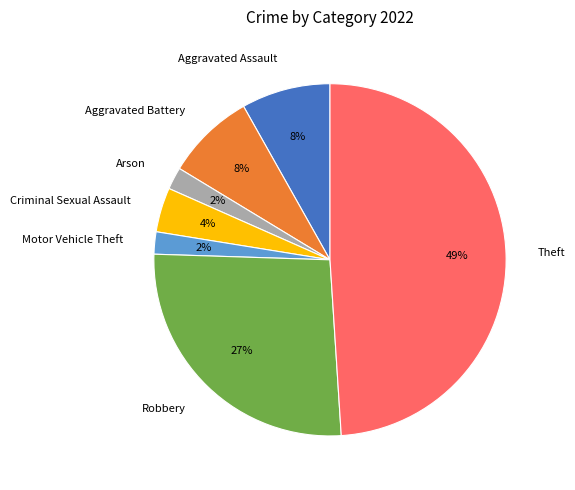

Between Robbery and Theft, which is larger?

Theft